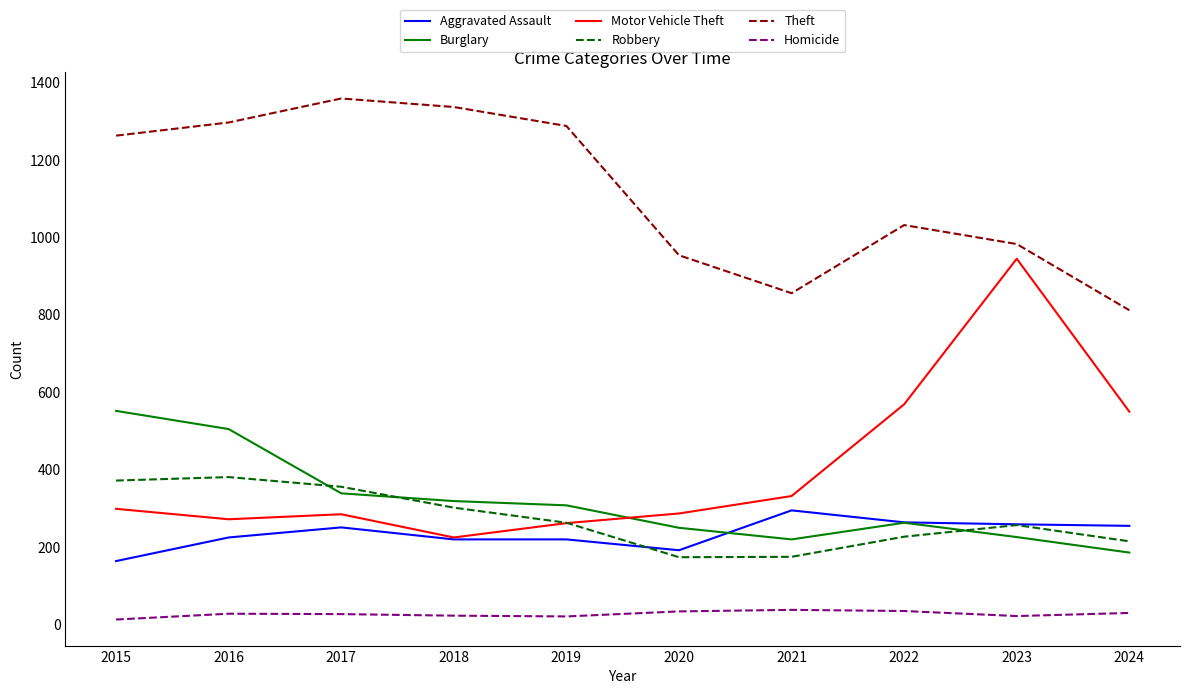

Which series has the largest total across all categories?

Theft